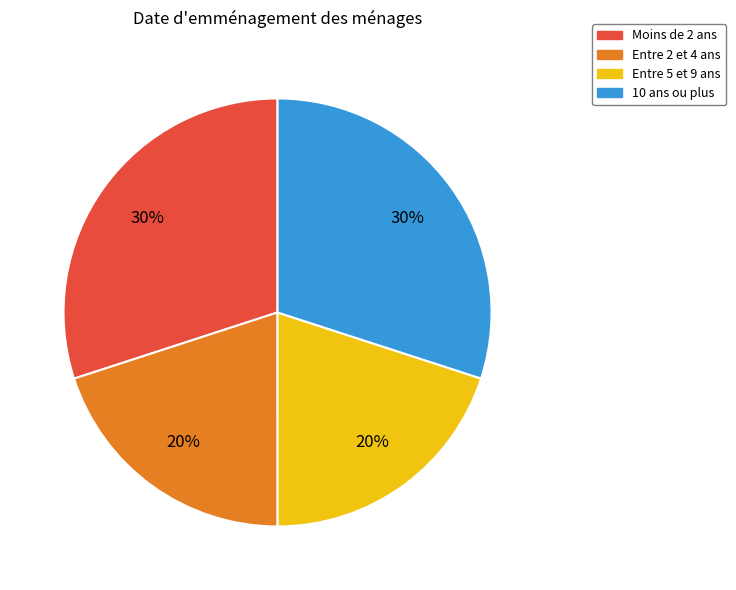

Is there a majority slice in this chart?

No